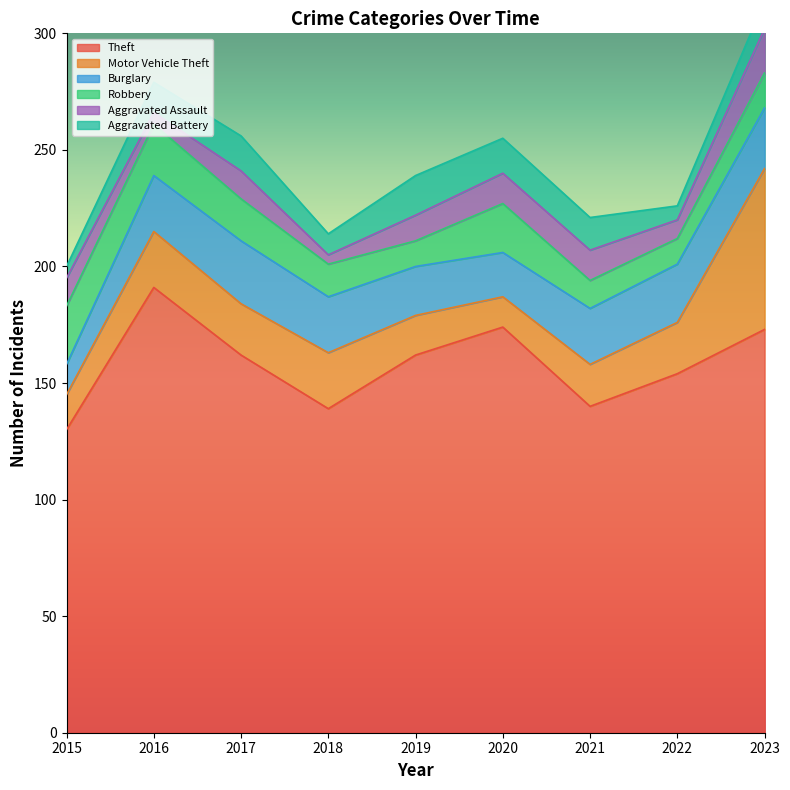

At how many categories does at least one series exceed 185?

1